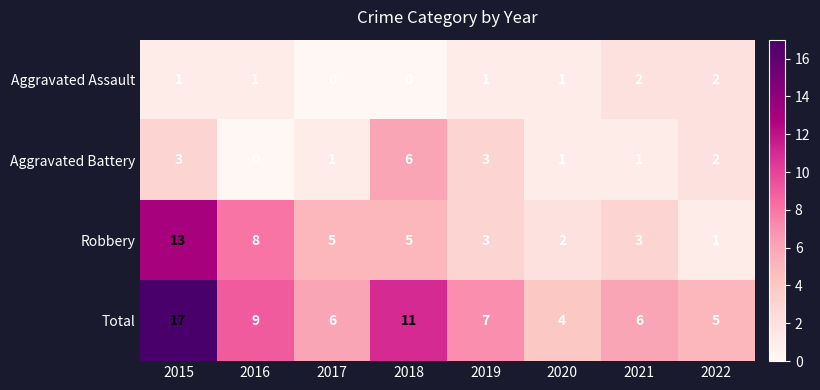

What is the average value of the Total series?

8